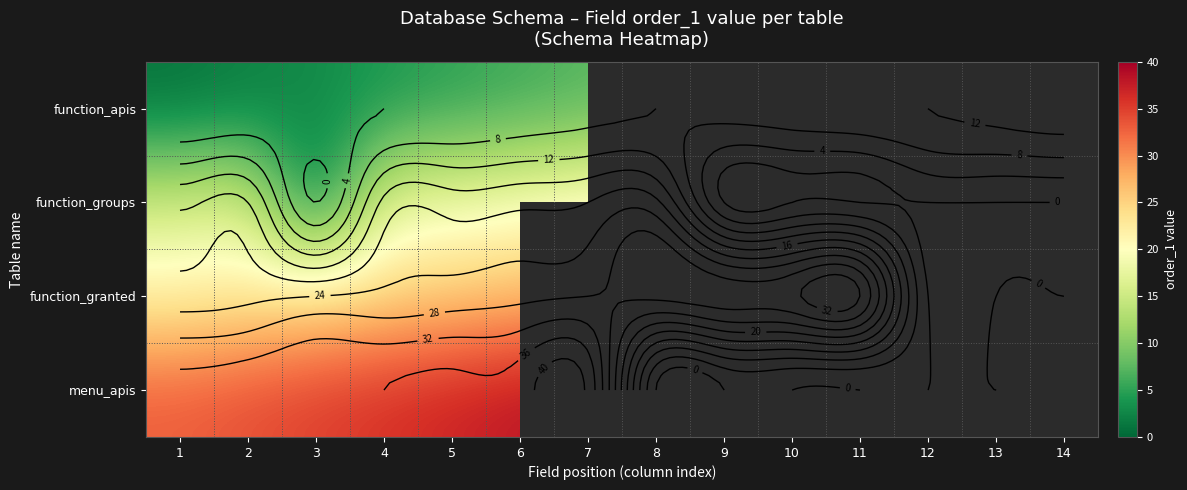

Is it true that function_apis equals 7.0 at 7?

True